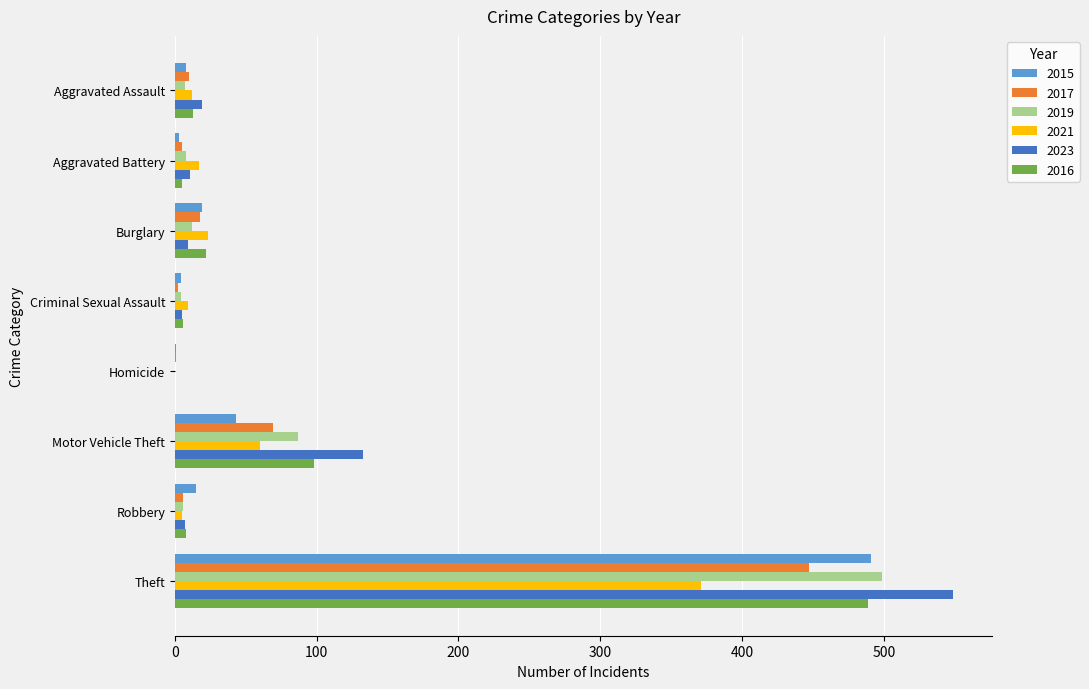

At which category is the sum across all series the highest?

Theft